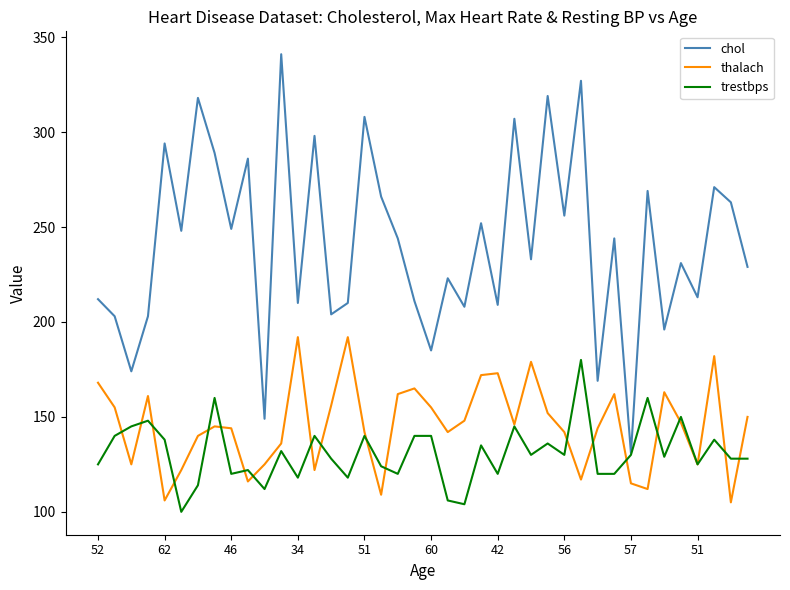

True or false: chol and thalach cross at least once.

False